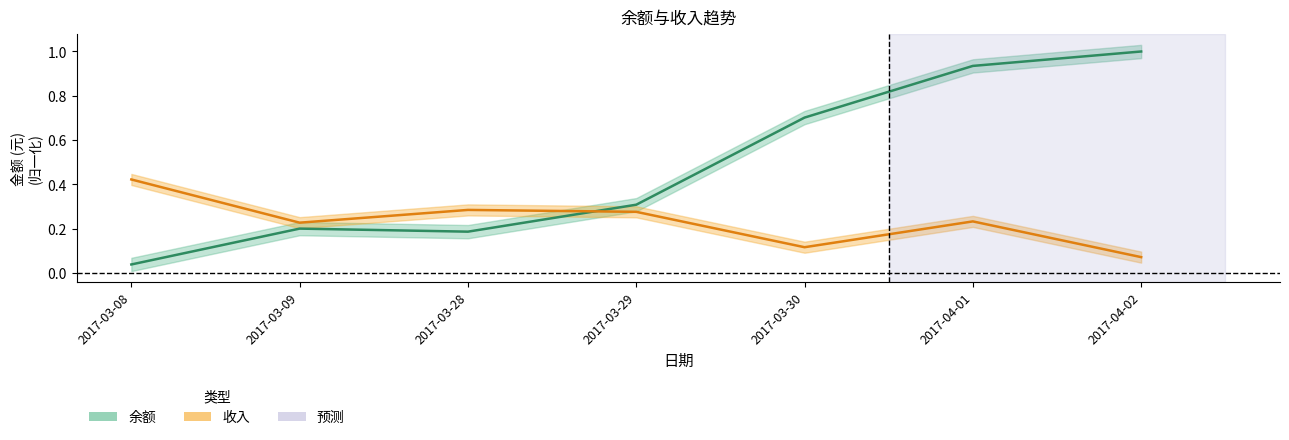

How many data points does each series have?

7